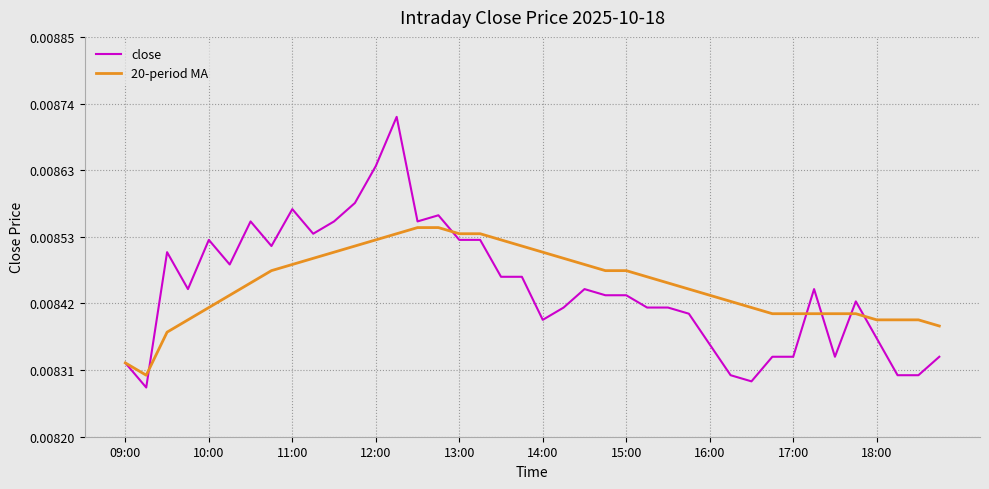

How many close values are between 0 and 1?

40